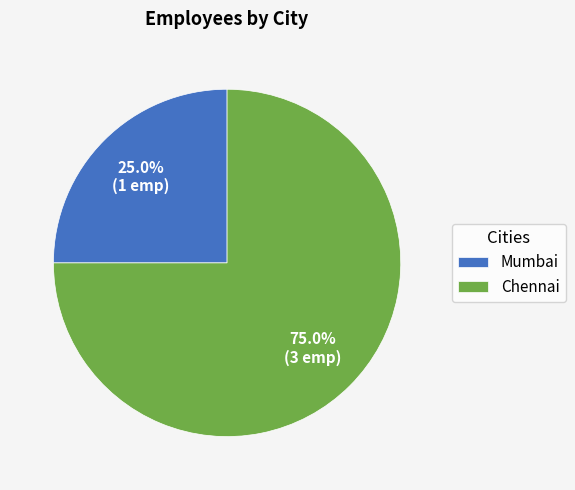

How many segments does this pie chart have?

2